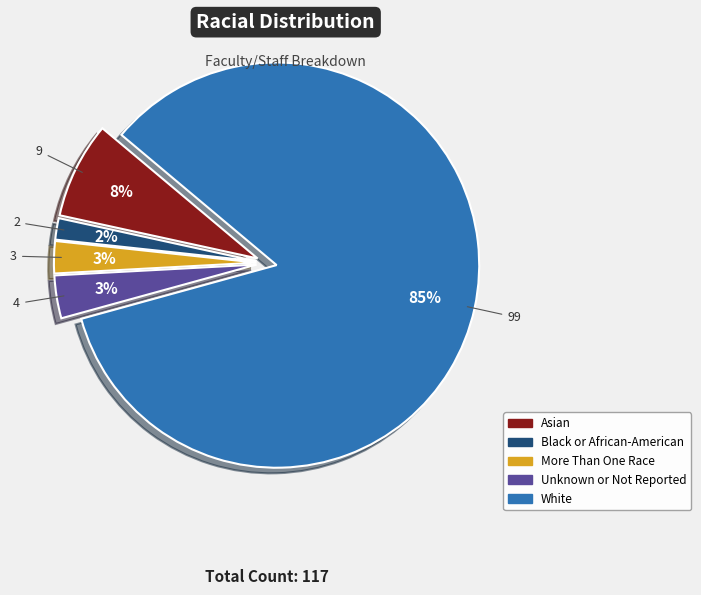

To the nearest percent, what is the difference between the White and Unknown or Not Reported slice percentages?

81%